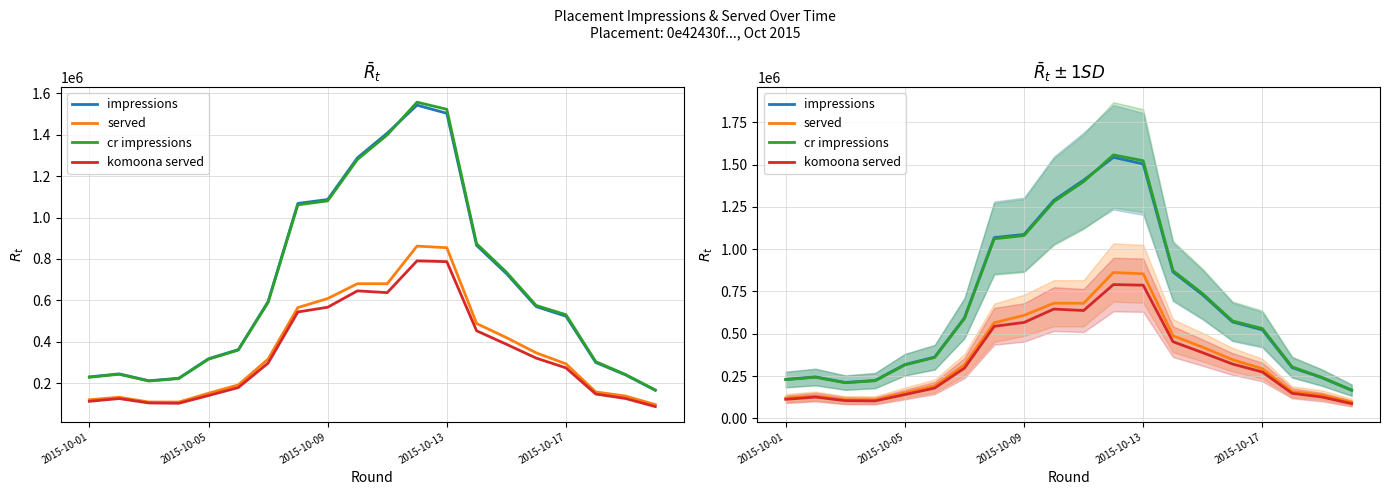

At which label does cr impressions reach its minimum?

19